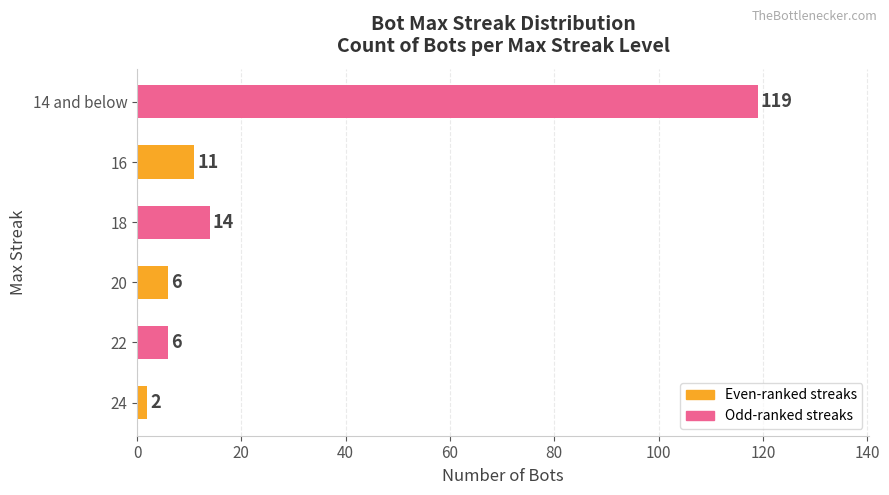

Count the number of data series in this chart.

1